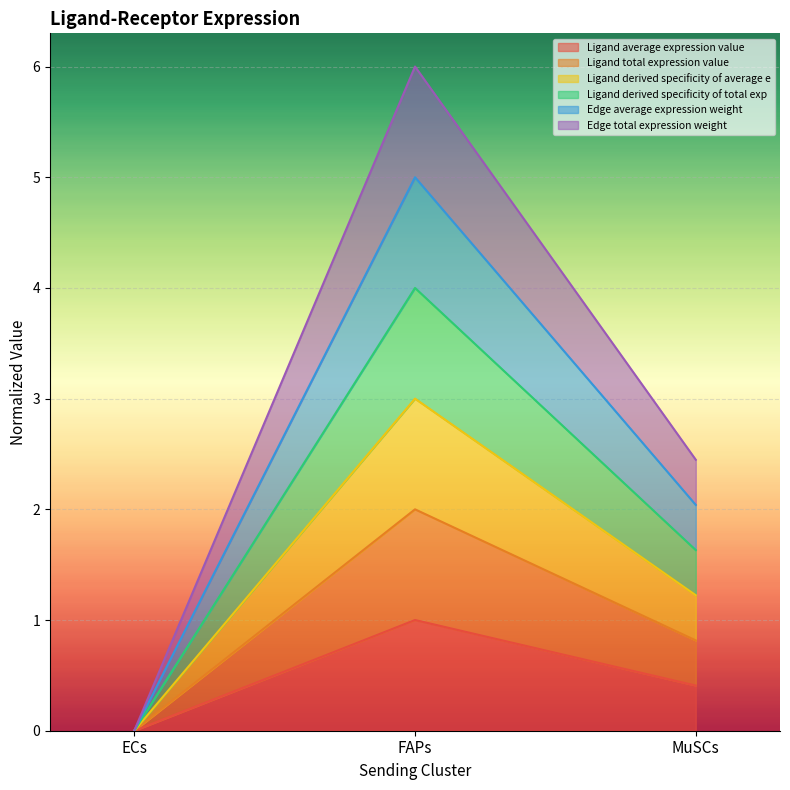

Which label corresponds to the largest value in the chart?

FAPs